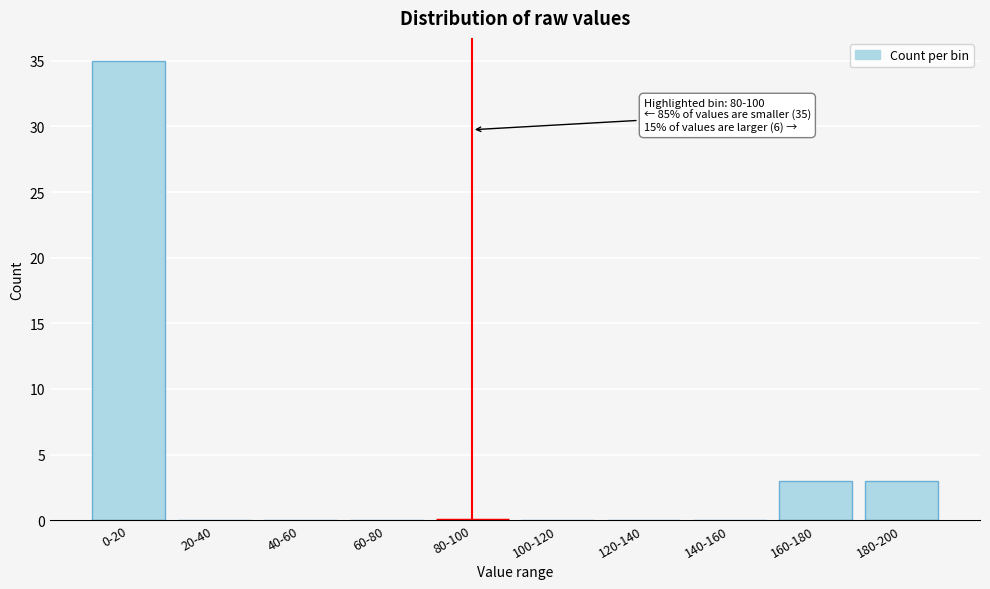

Reading left to right, transcribe all the data shown in this chart.

0-20=35	20-40=0	40-60=0	60-80=0	80-100=0	100-120=0	120-140=0	140-160=0	160-180=3	180-200=3